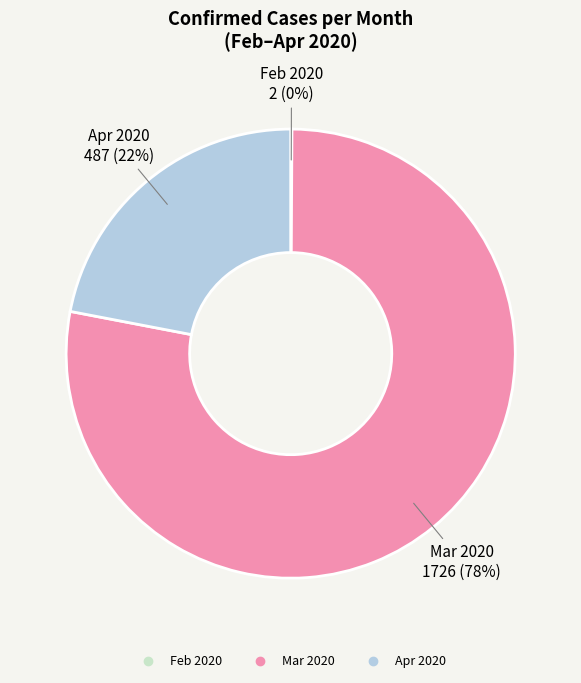

Is there any slice that represents more than half of the pie?

Yes